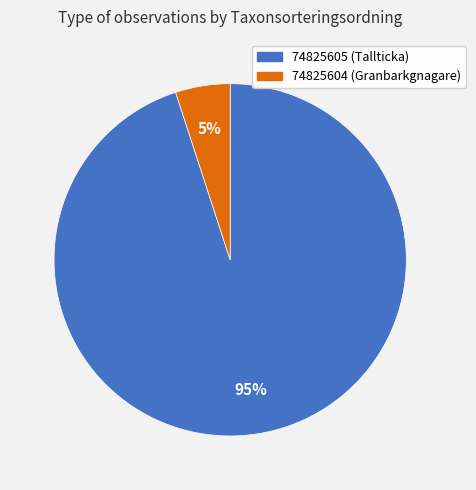

What is the ratio of the value at 74825605 to the value at 74825604?

19.0